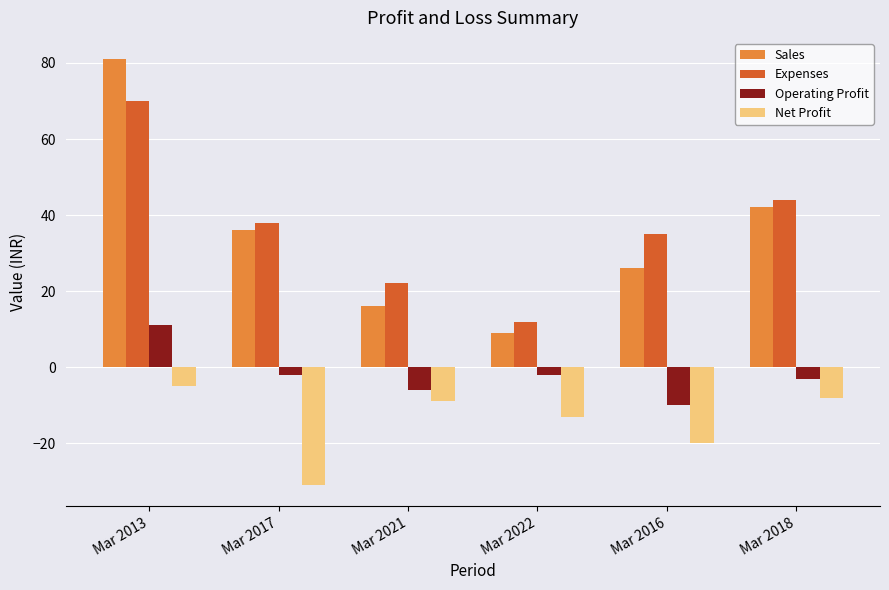

What is the sum of all Expenses values?

221